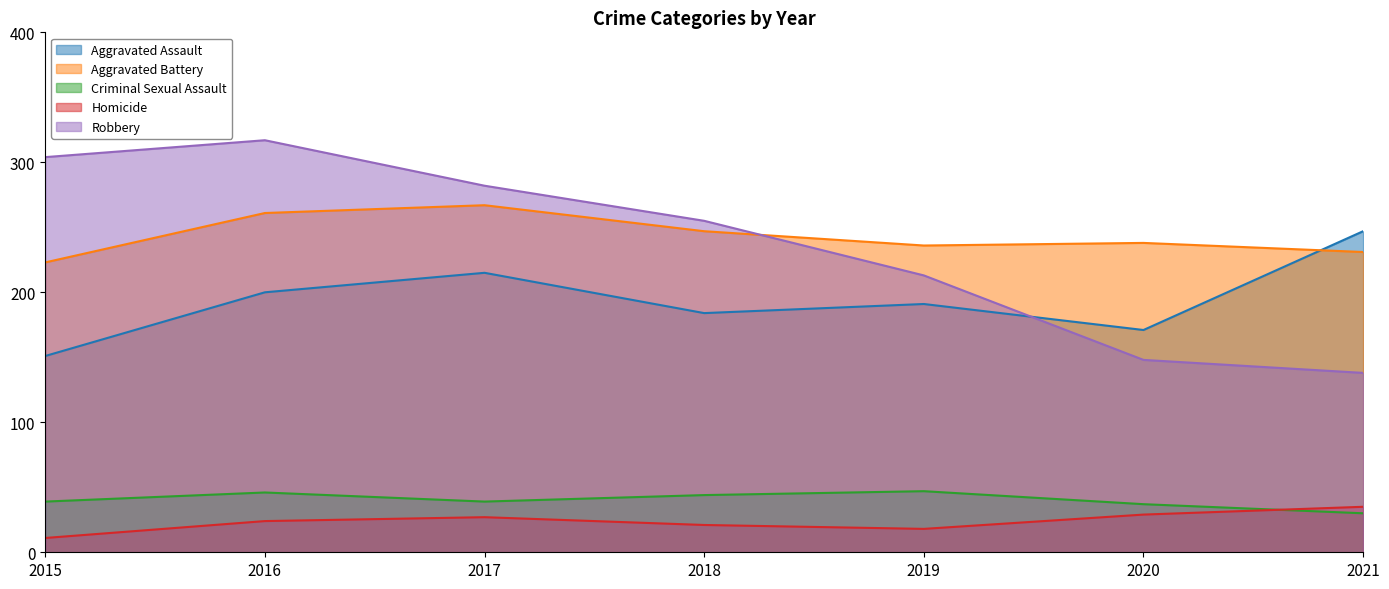

What is the total value across all series at 2016?

848